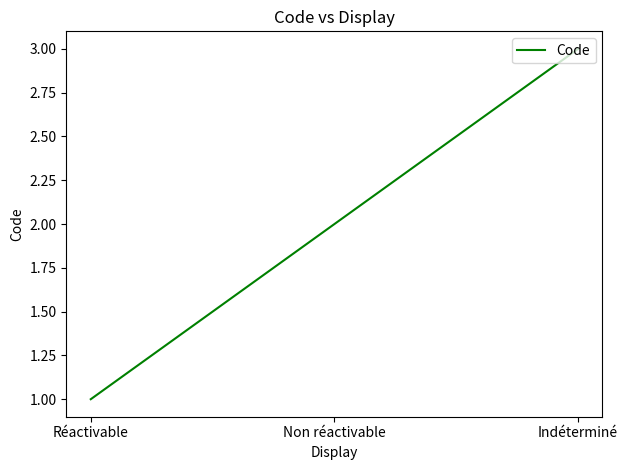

Reading left to right, transcribe all the data shown in this chart.

1	2	3